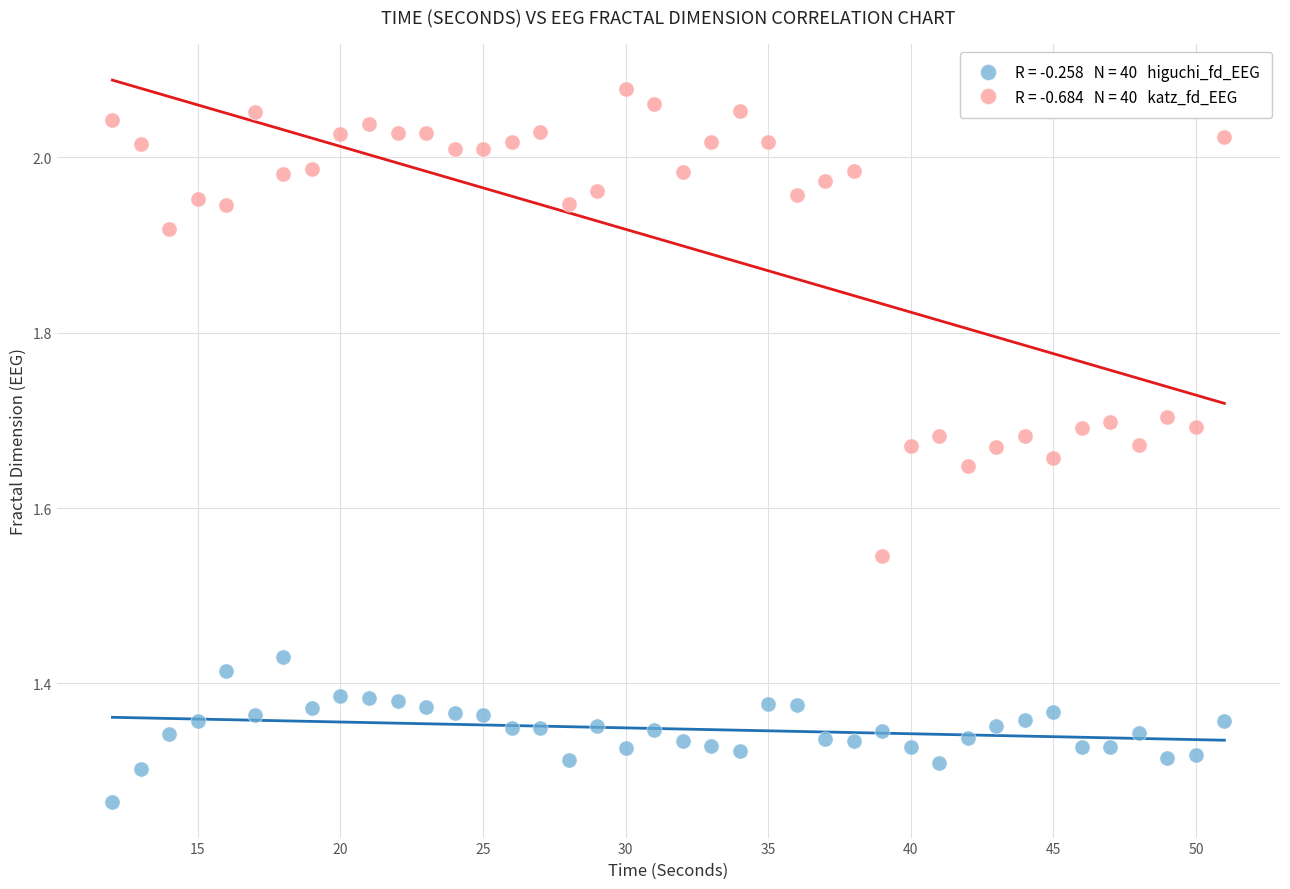

Across all data points, what is the range of X values (max minus min)?

39.0